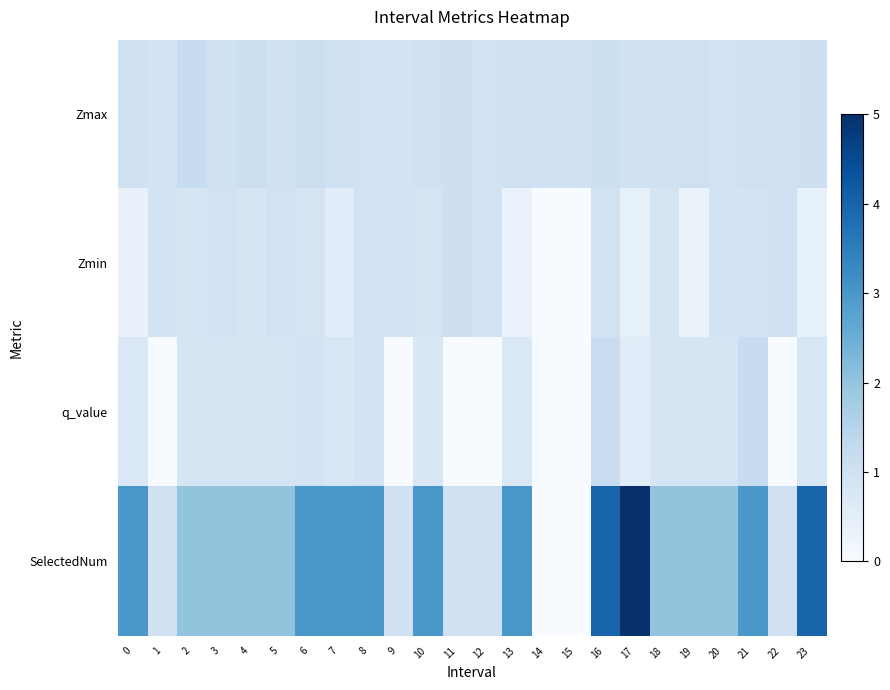

Count the number of categories in the chart.

24